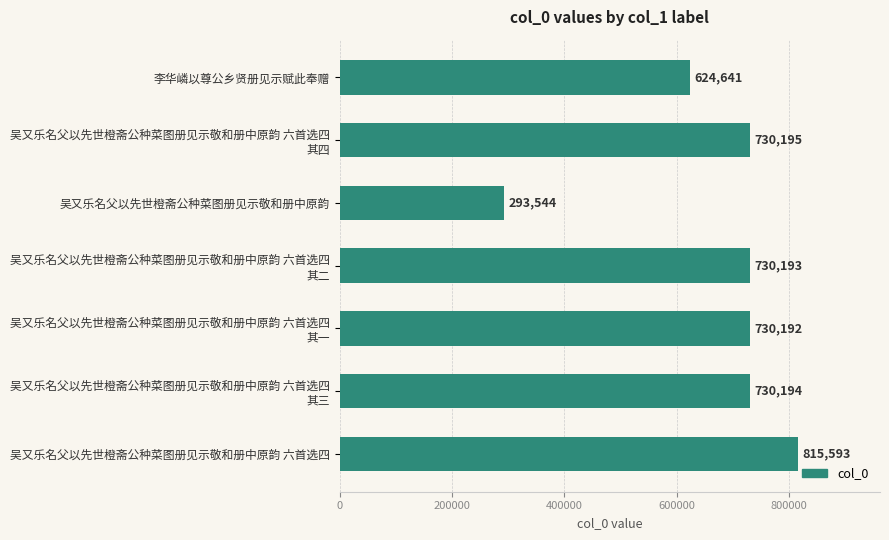

What is the change in value from 李华嶙以尊公乡贤册见示赋此奉赠 to 吴又乐名父以先世橙斋公种菜图册见示敬和册中原韵 六首选四?

+190952